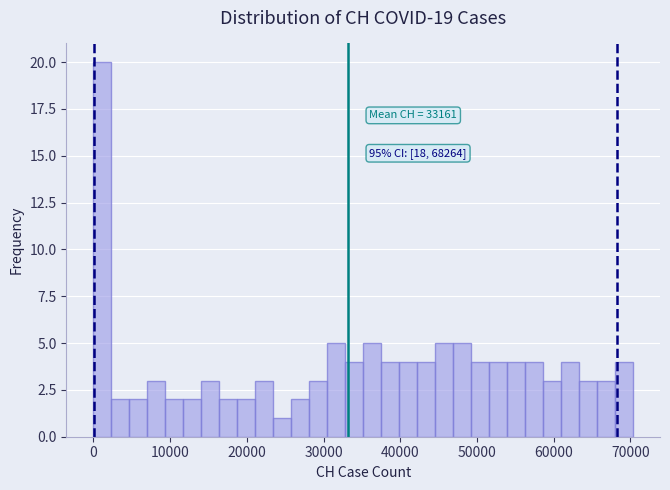

Read against the x-axis, roughly where is the centre of the tallest bar?

1000